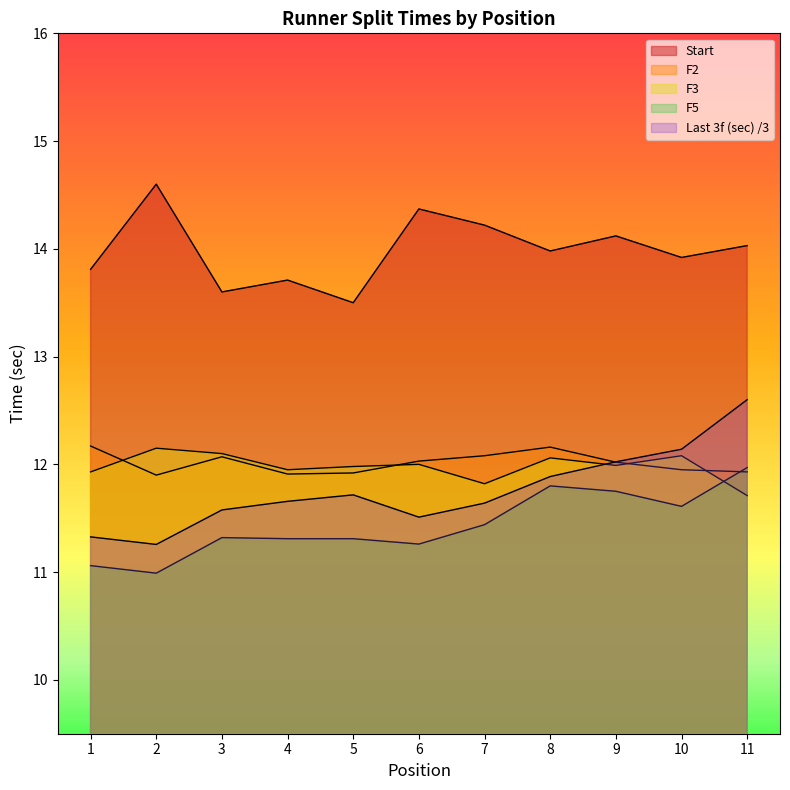

At which label is F2 closest to 12?

9